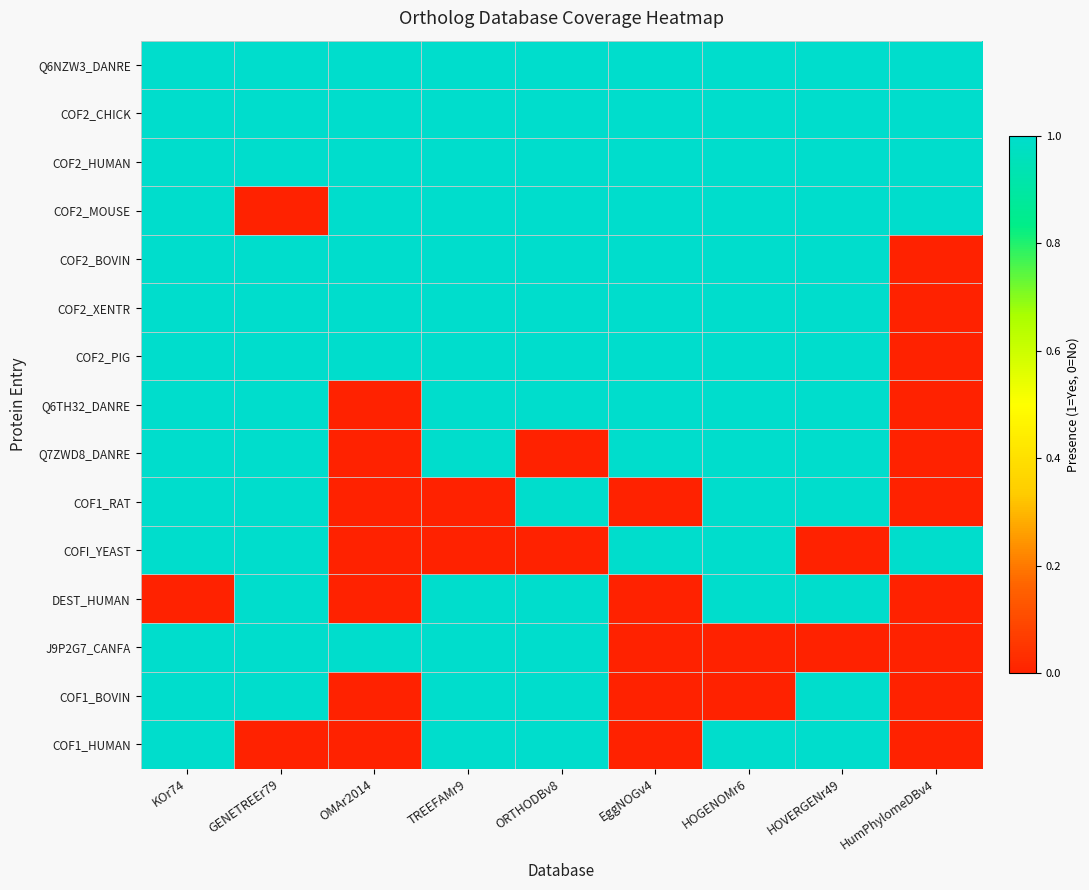

Between HOGENOMr6 and KOr74, which is larger?

HOGENOMr6